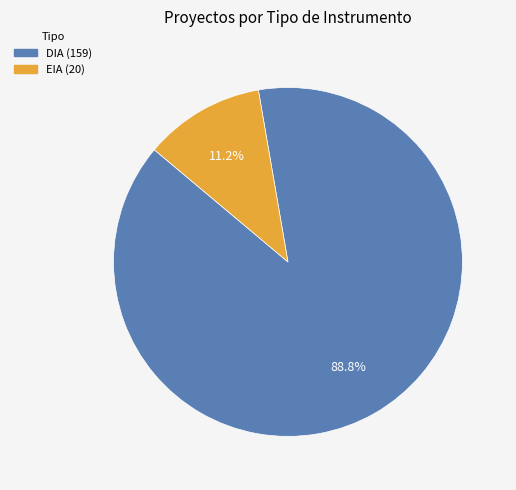

True or false: EIA accounts for 3% of the total.

False